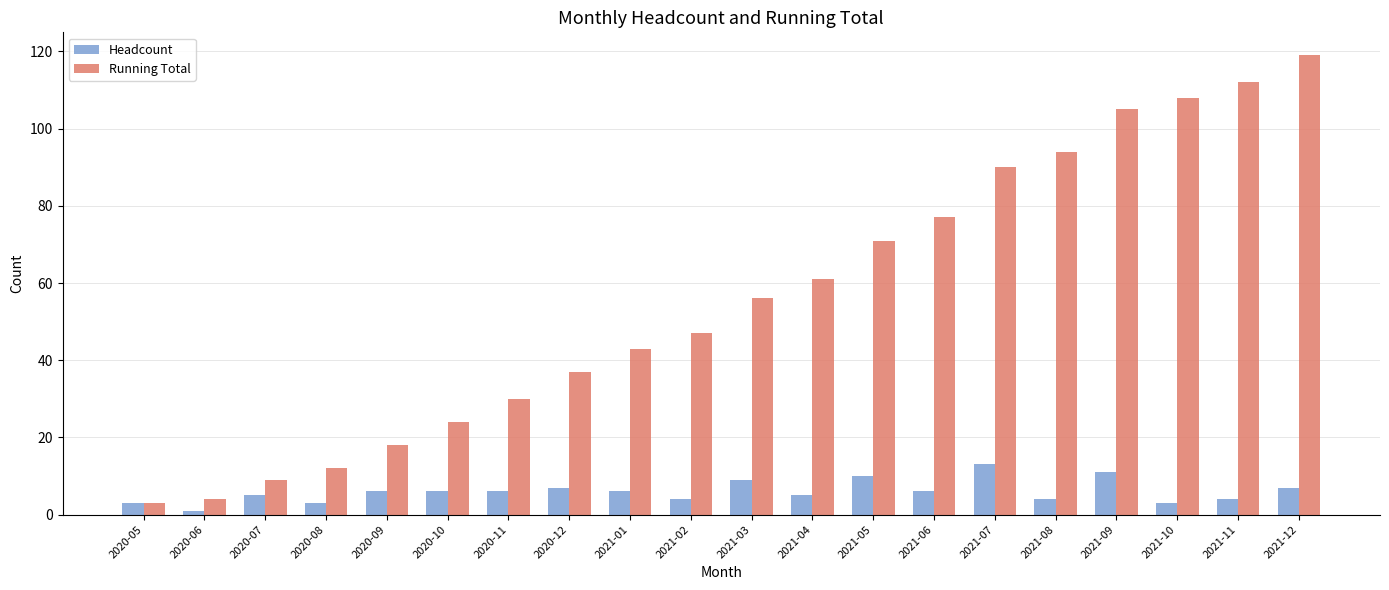

How many distinct data groups are displayed?

2